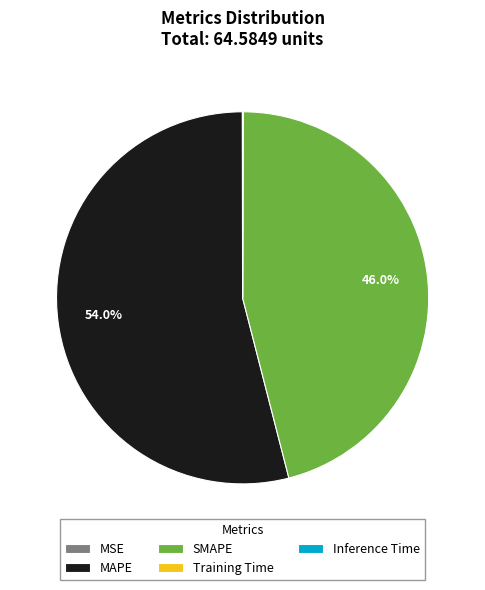

What is the majority slice?

MAPE